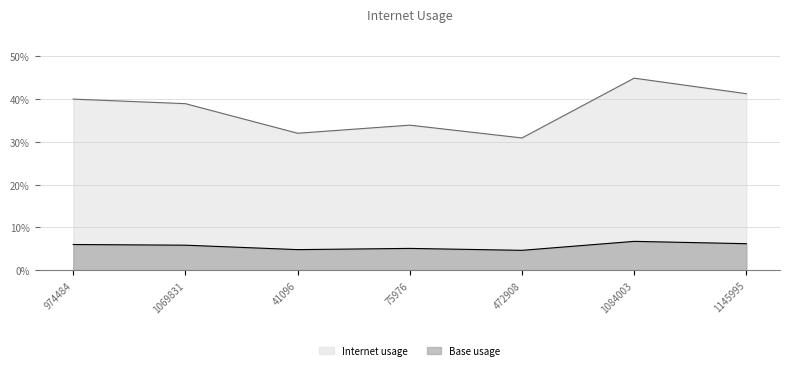

True or false: the data shows 0.1 at 1084003.

False